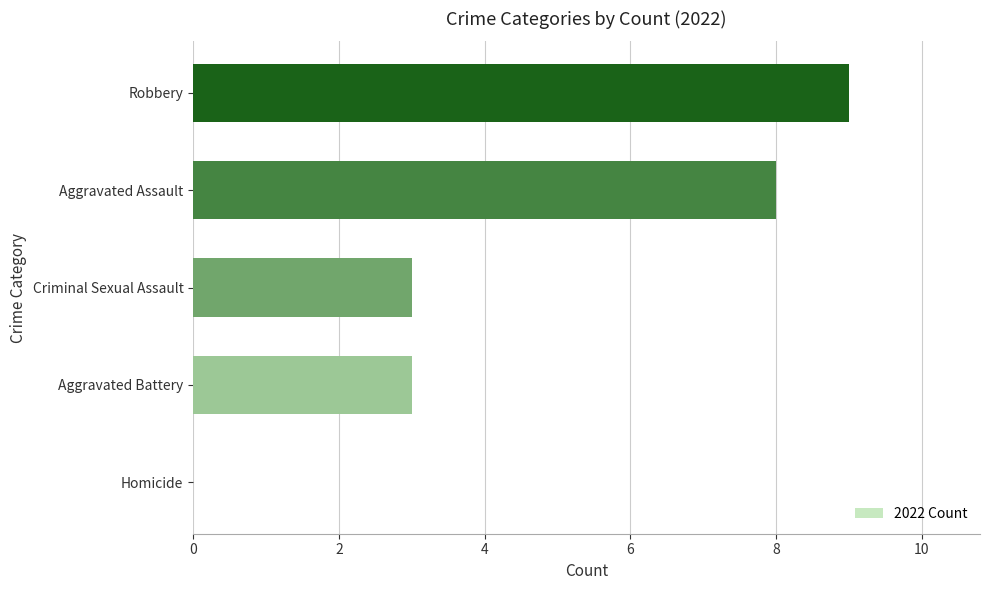

The chart shows a value of 8 at Aggravated Assault. True or false?

True